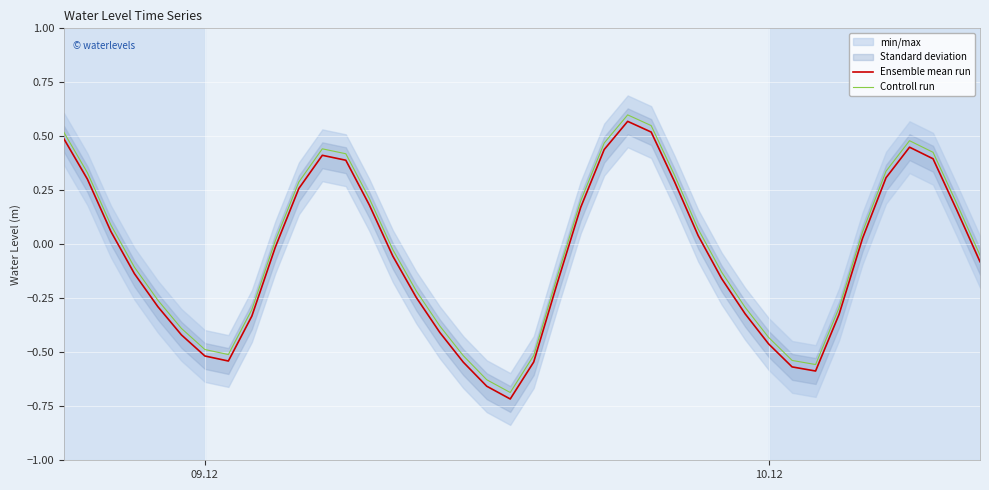

True or false: Controll run and Ensemble mean run intersect in this chart.

False